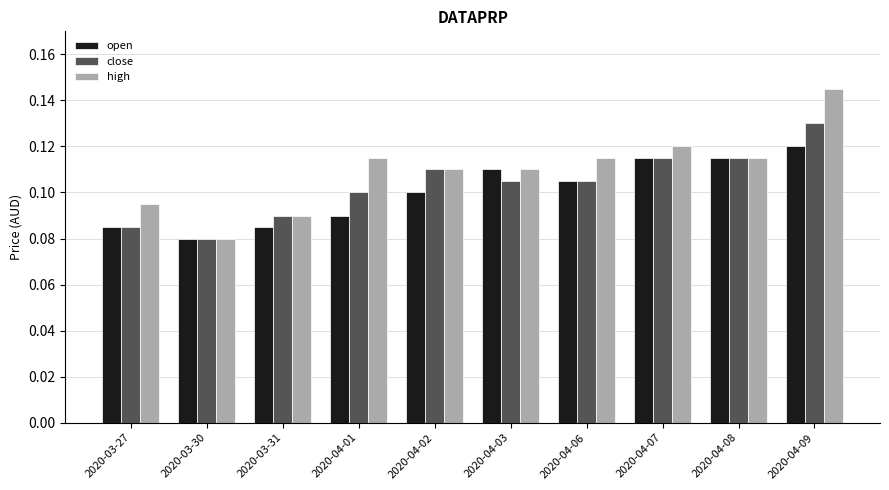

What is the total value across all series at 2020-04-03?

0.3